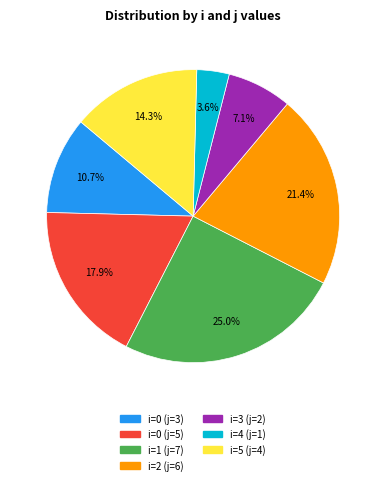

Does any single category account for the majority?

No